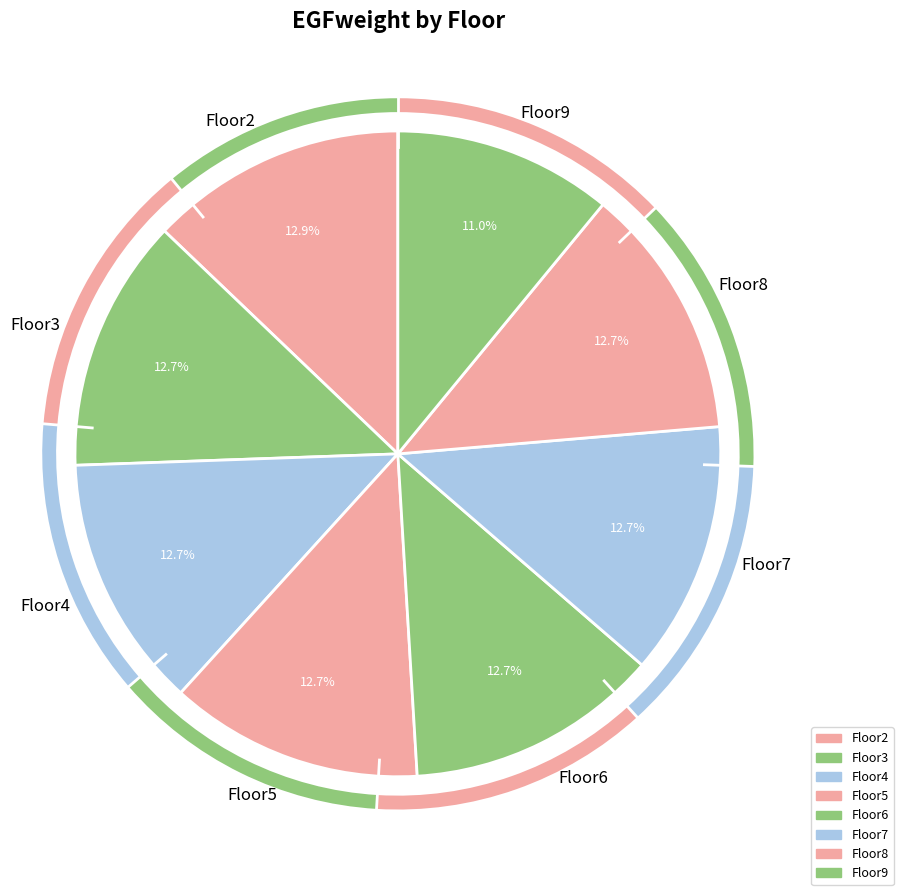

Which category has the smallest portion of the pie?

Floor9